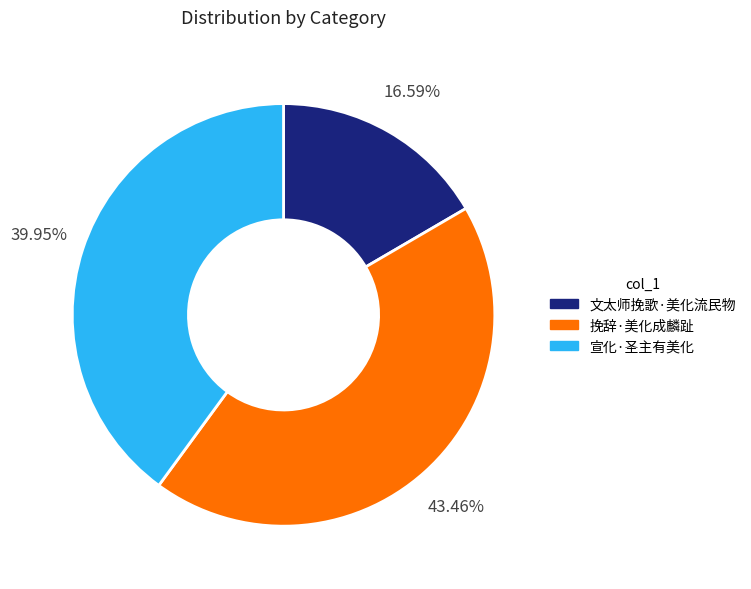

How many slices are in this pie chart?

3